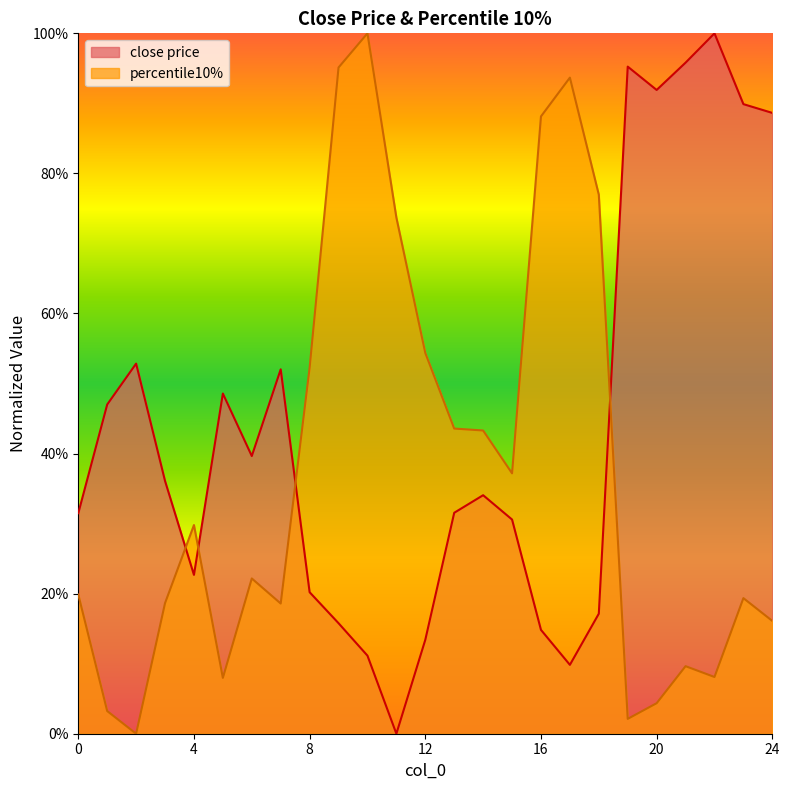

Where do percentile10% and close price first cross each other?

3 and 4